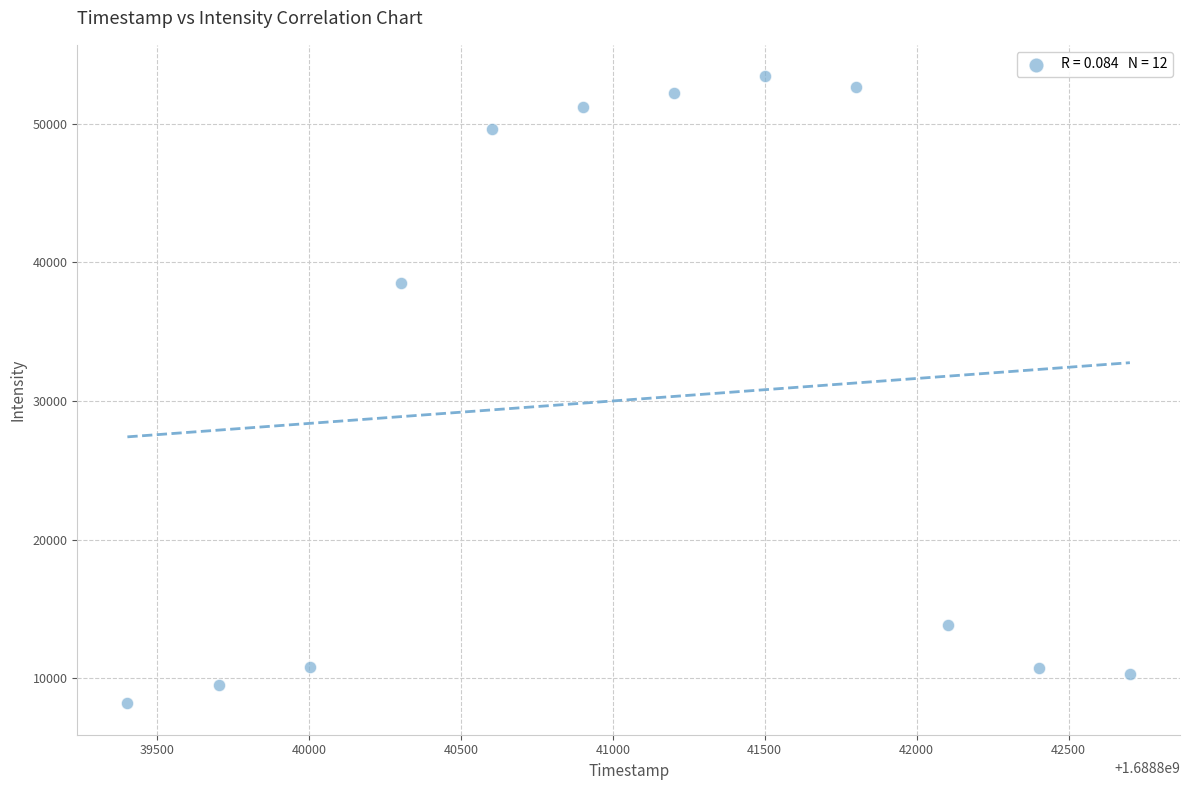

What is the average X value?

1688841052.0